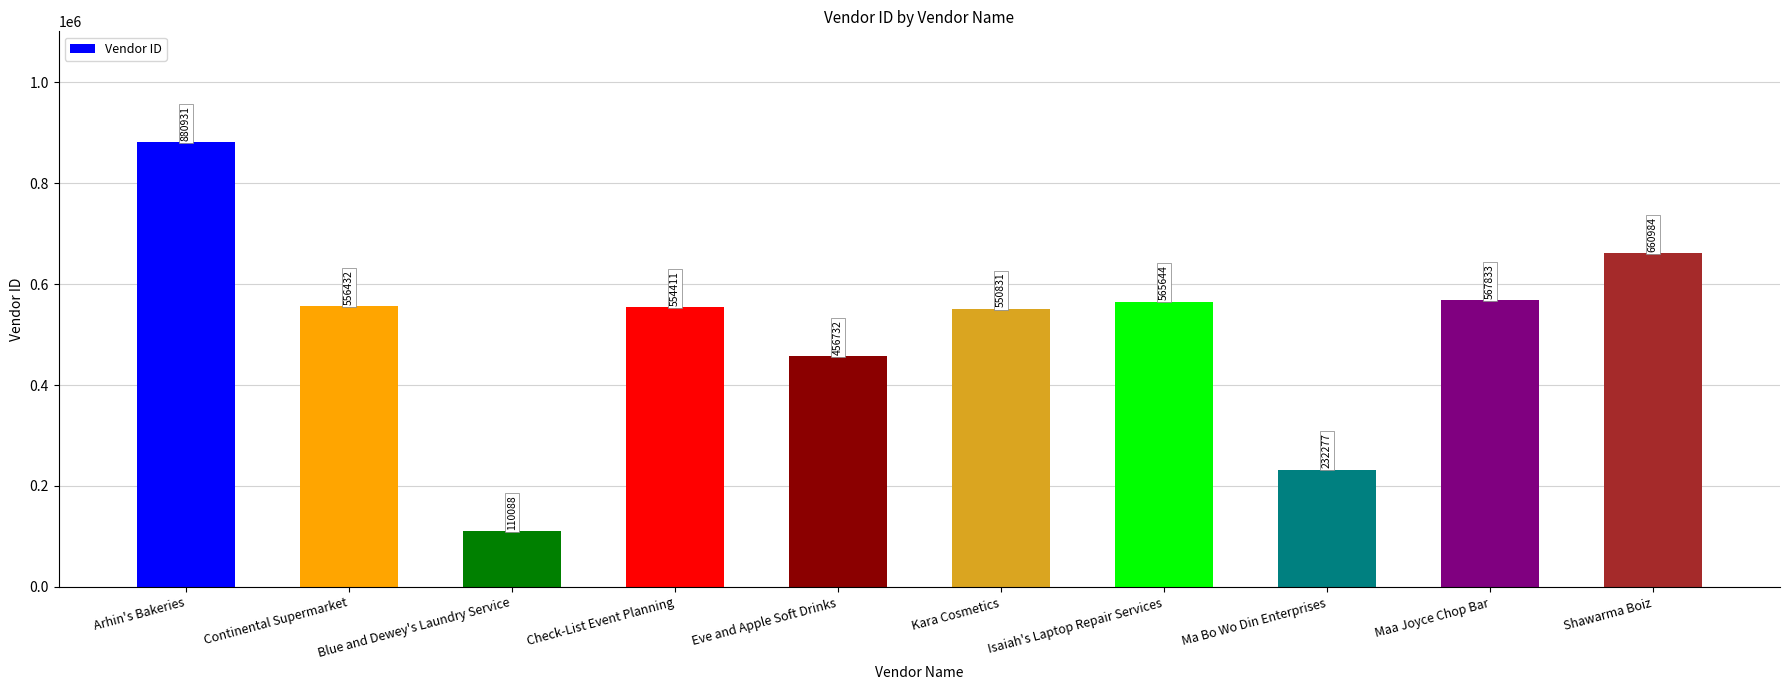

What is the greatest value displayed?

880931